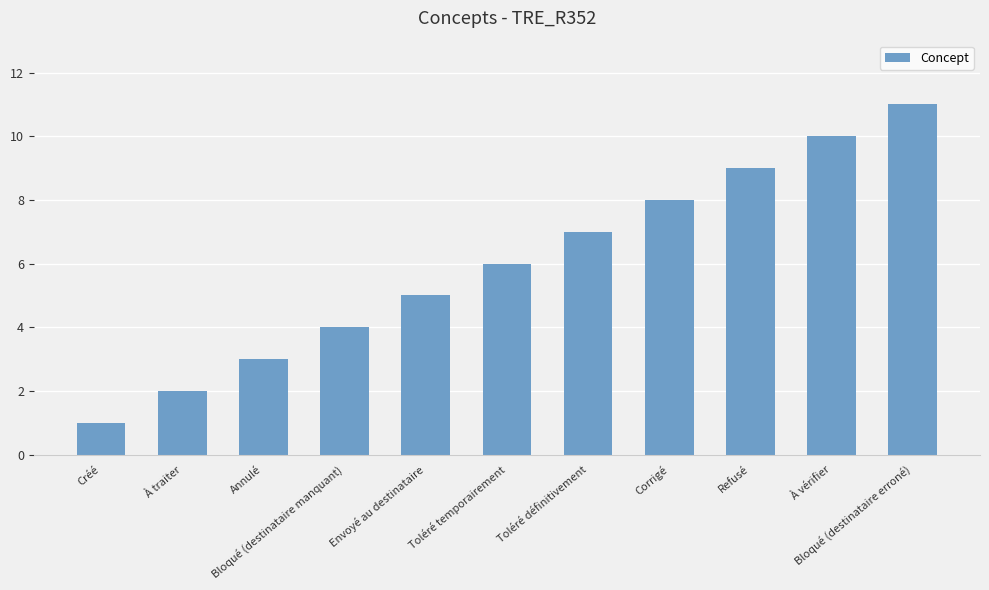

What is the greatest value displayed?

11